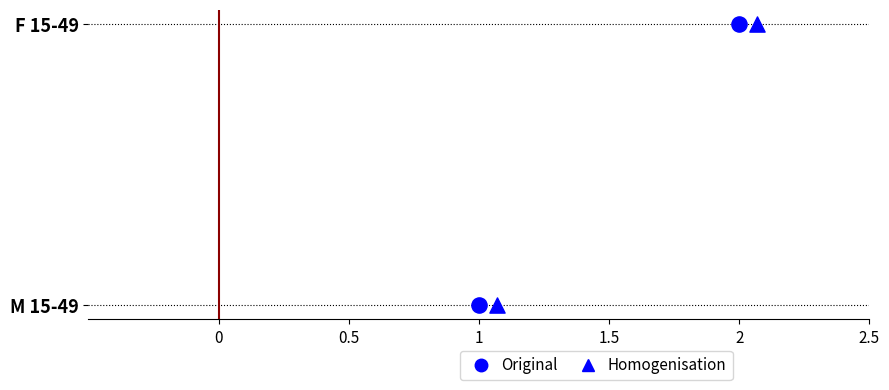

Is the value of Original at 0 greater than the value of Homogenisation at 0?

No